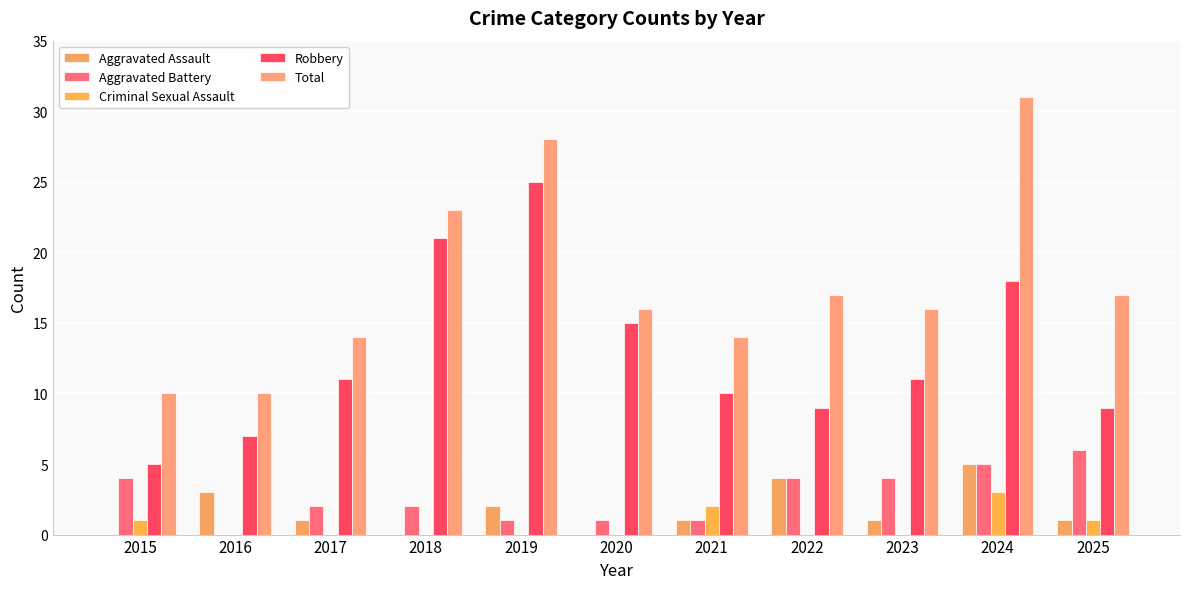

Which series has the largest total across all categories?

Total